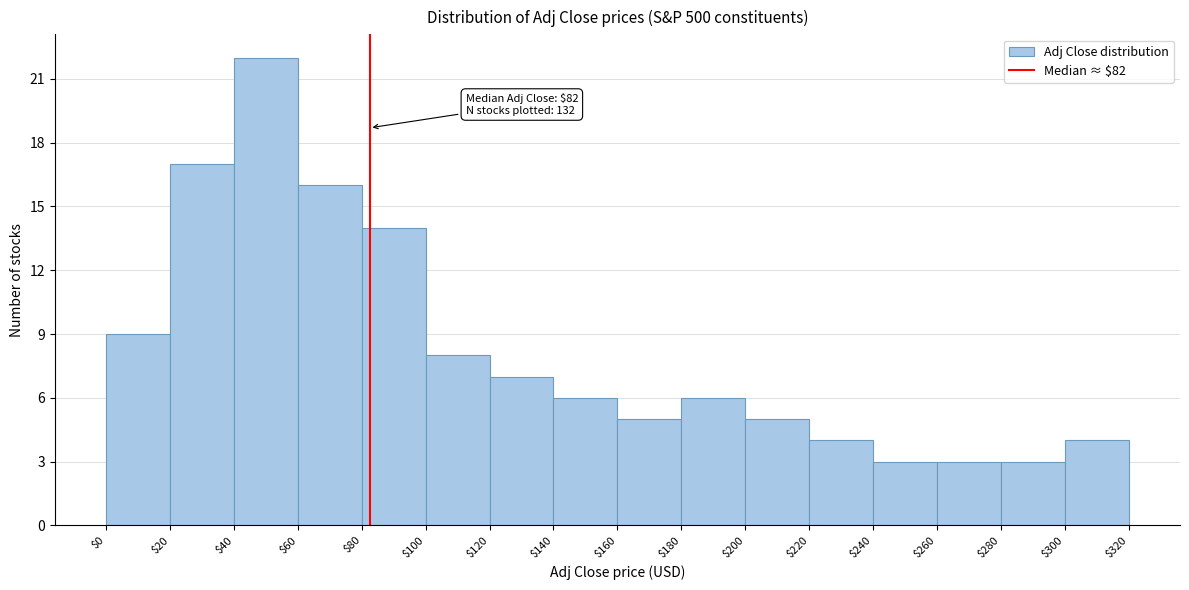

Over which range of the x-axis is the bar tallest?

$40 to $60